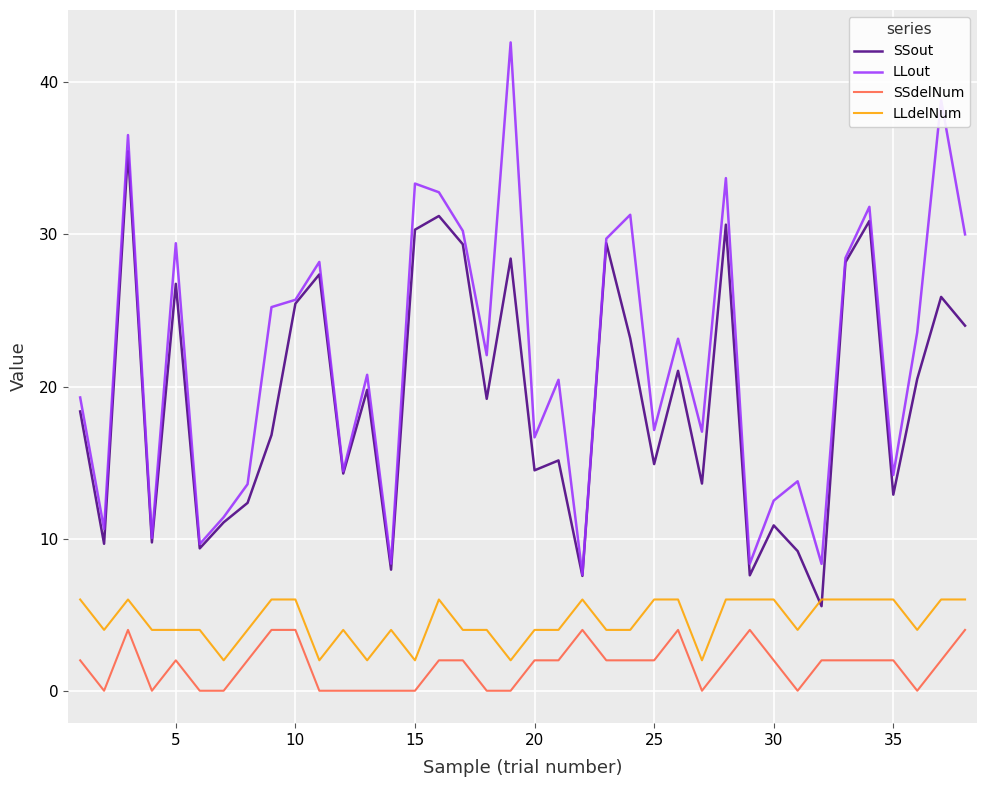

Which series has the largest range (max minus min)?

LLout